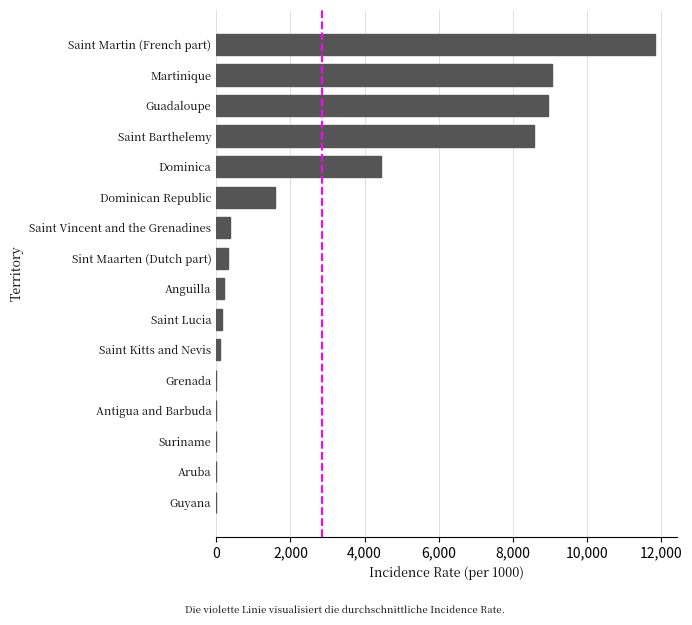

At which label is the value closest to 5917?

Dominica